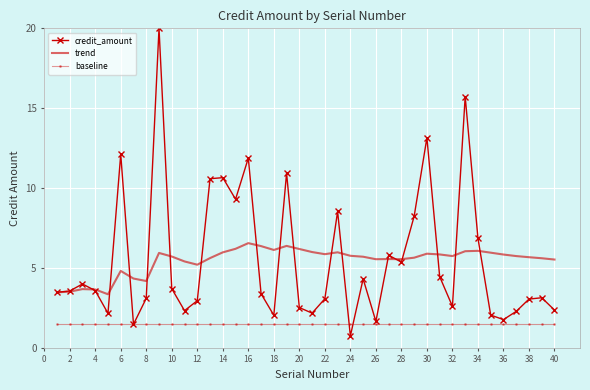

What is the smallest value displayed?

0.7